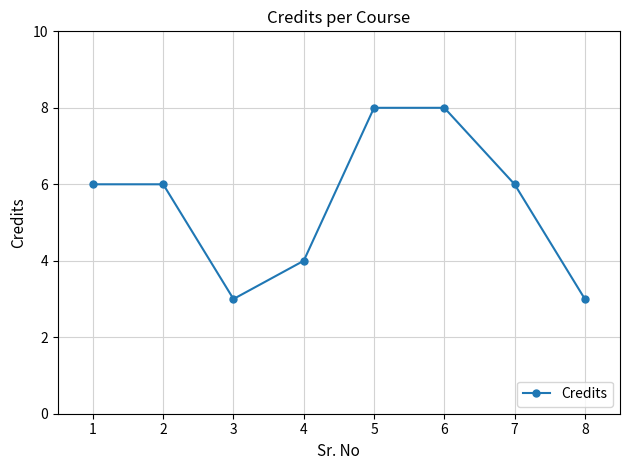

What is the value of the 7th point from the left?

6